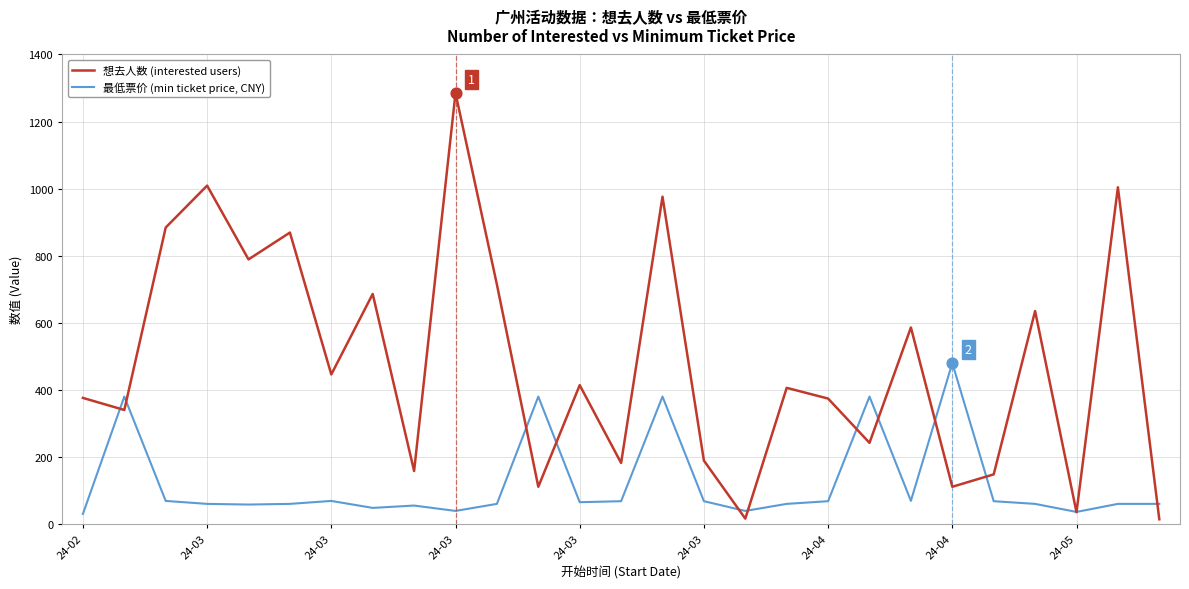

Does the chart have visible grid lines?

Yes